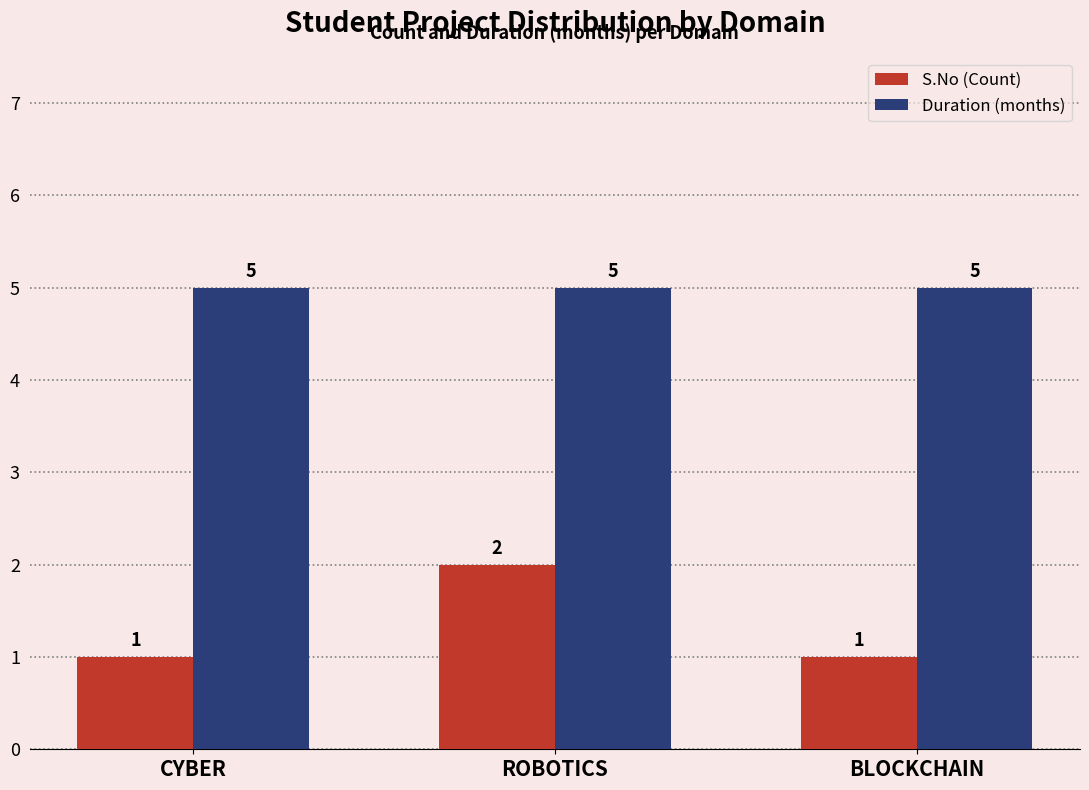

The value of S.No (Count) at CYBER is 1. True or false?

True